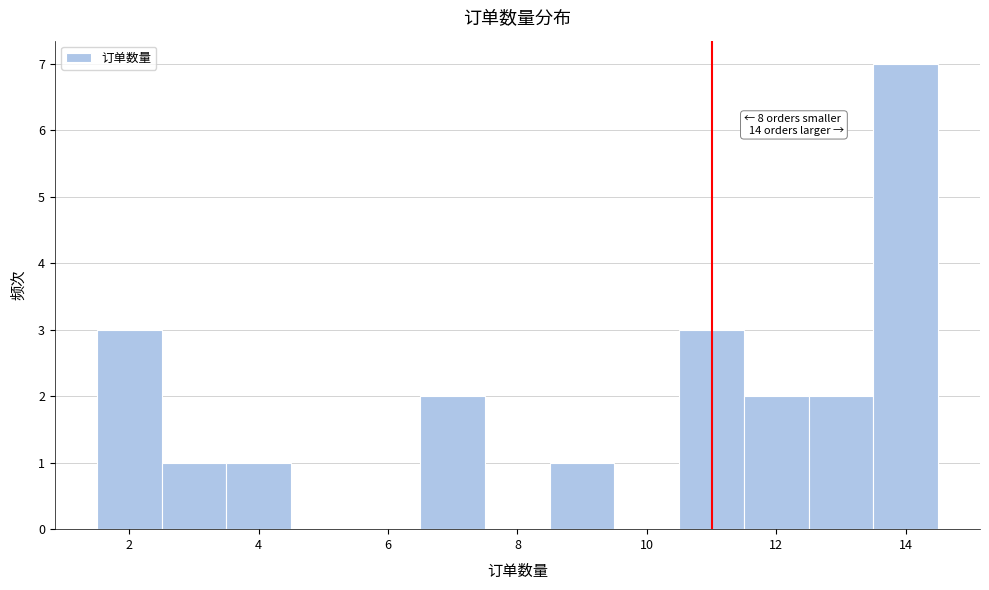

Over which range of the x-axis is the bar tallest?

13.5 to 14.5